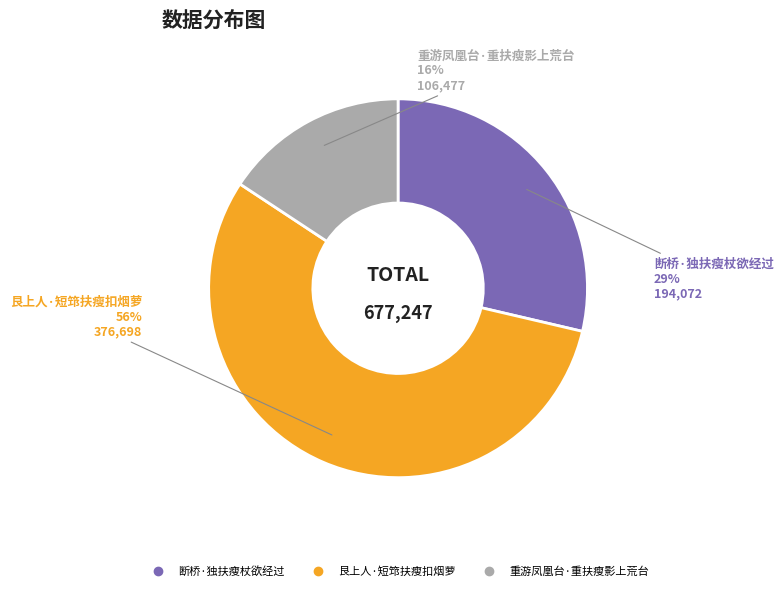

Is it true that 断桥·独扶瘦杖欲经过 is 29% of the pie?

True